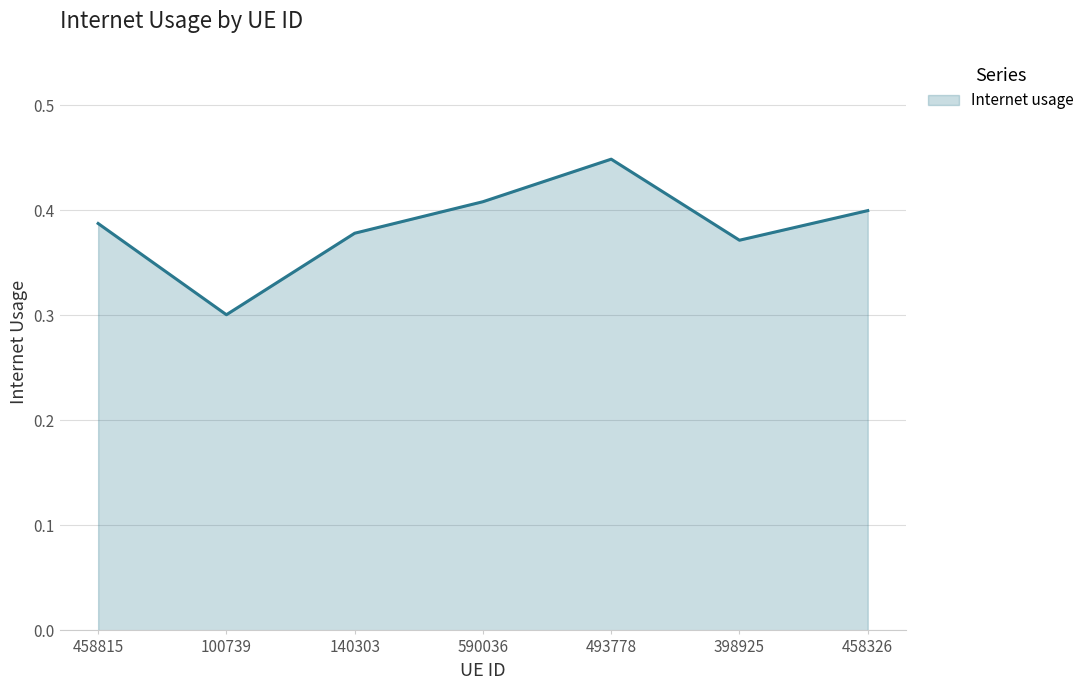

How many lines are shown in the chart?

1